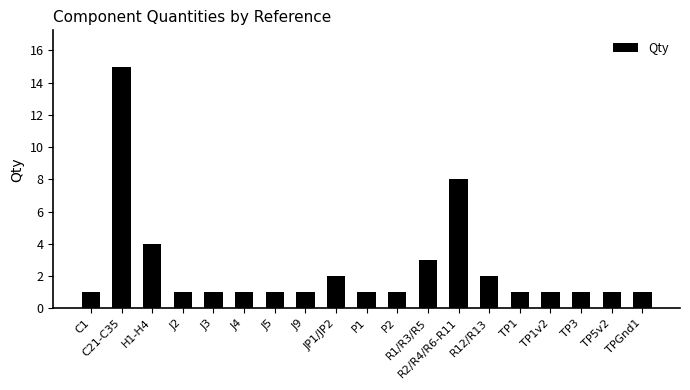

What is the value of the 10th bar from the left?

1